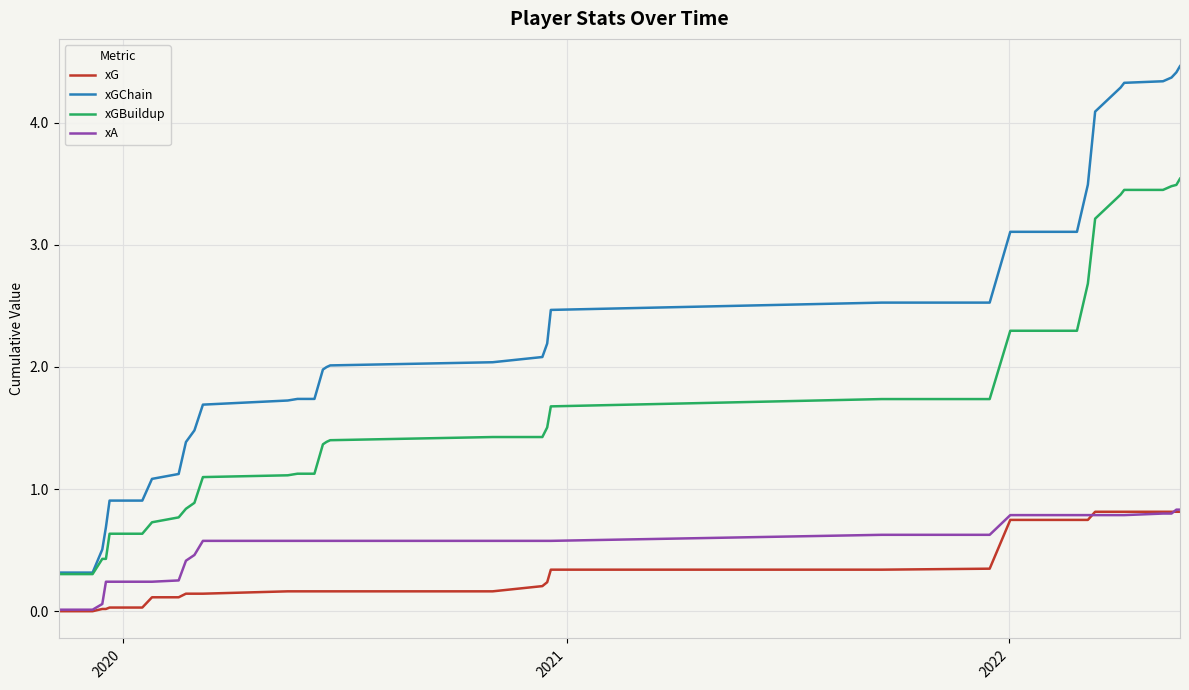

True or false: xGBuildup and xA cross at least once.

False